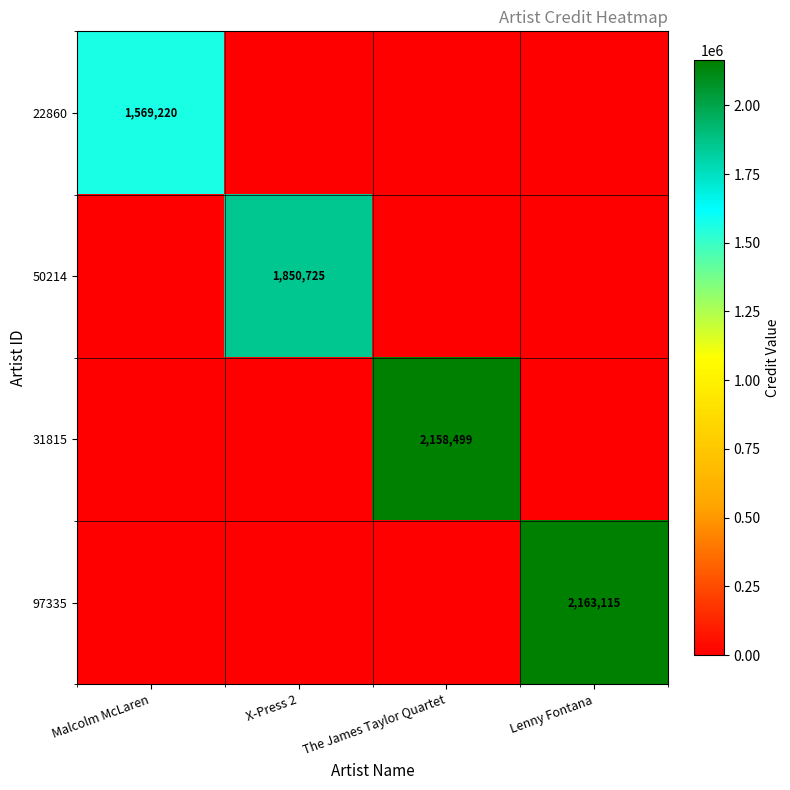

True or false: 31815 has a value of 2158499 at The James Taylor Quartet.

True